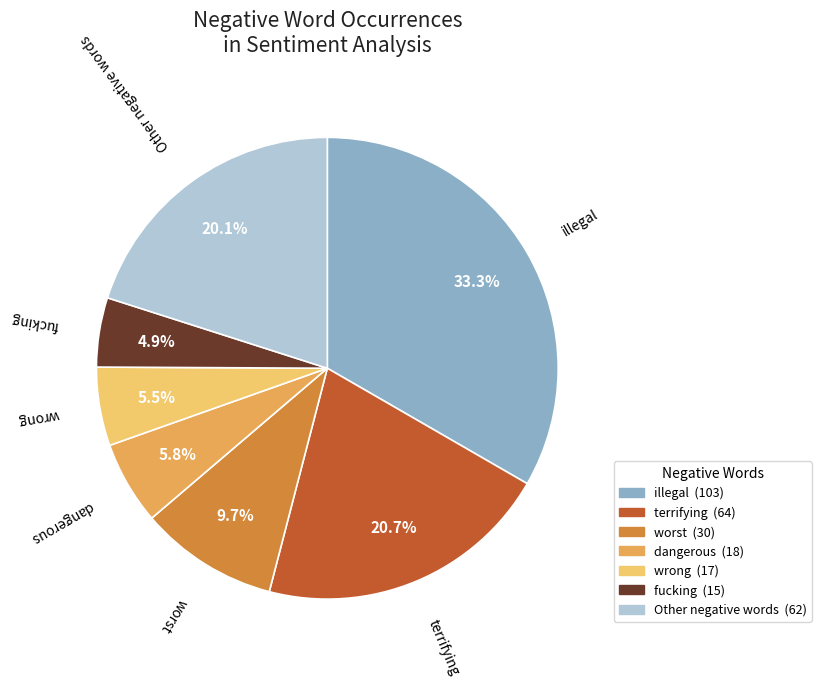

Is there any slice that represents more than half of the pie?

No